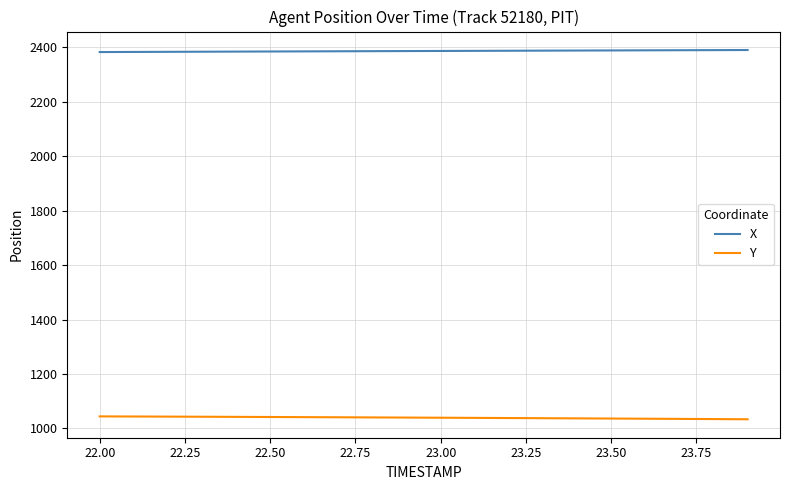

Rank the series by their average value, from highest to lowest.

X, Y